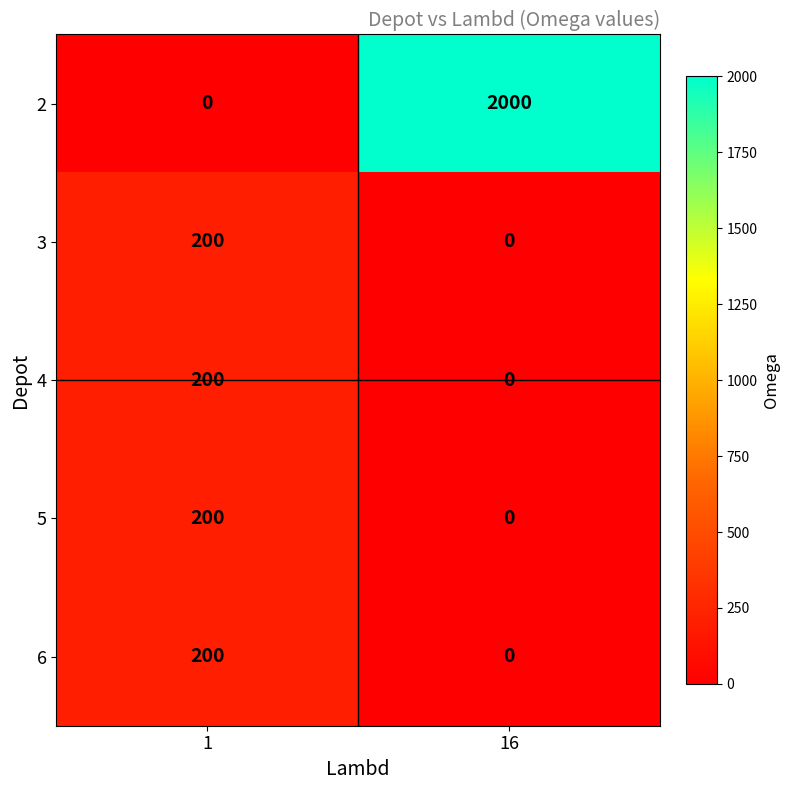

Reading left to right, extract all data points from this chart.

2: 0	2000
3: 200	0
4: 200	0
5: 200	0
6: 200	0